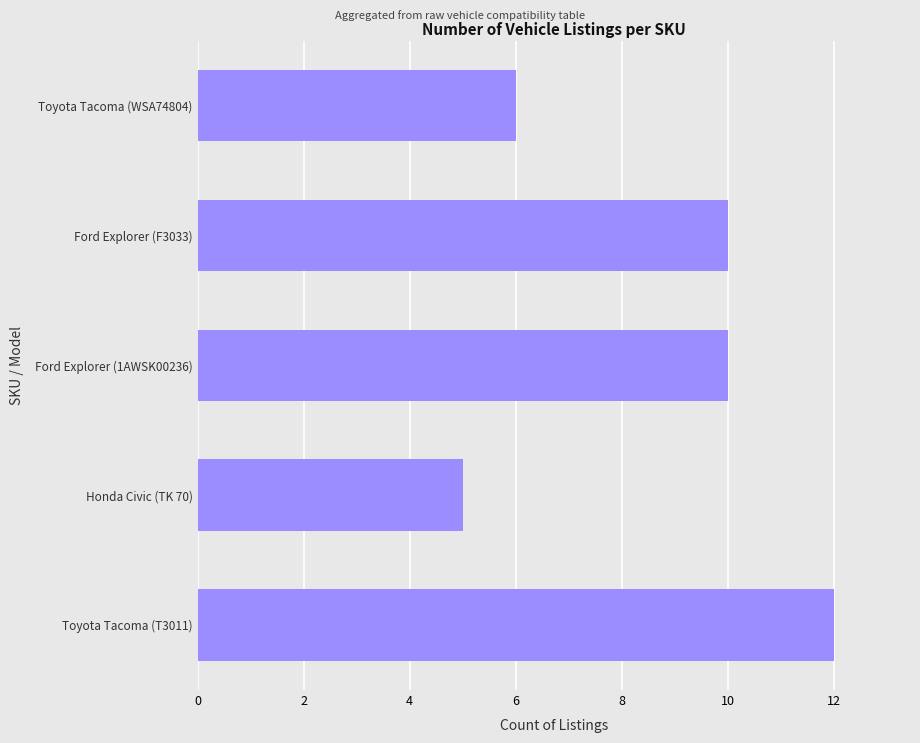

What is the difference between the maximum and minimum values?

7